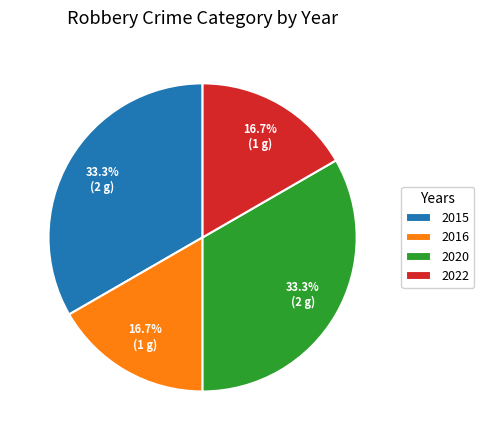

To the nearest percent, what is the difference between the largest and smallest slice percentages?

17%